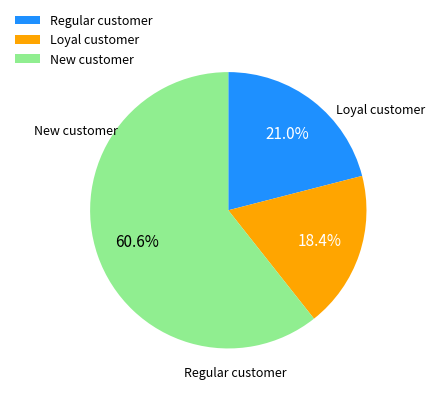

Is there any slice that represents more than half of the pie?

Yes